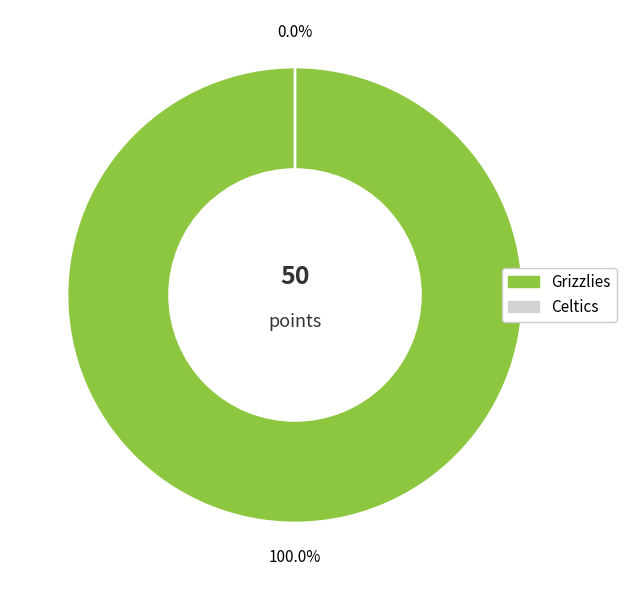

The Celtics slice represents 1% of the pie. True or false?

False